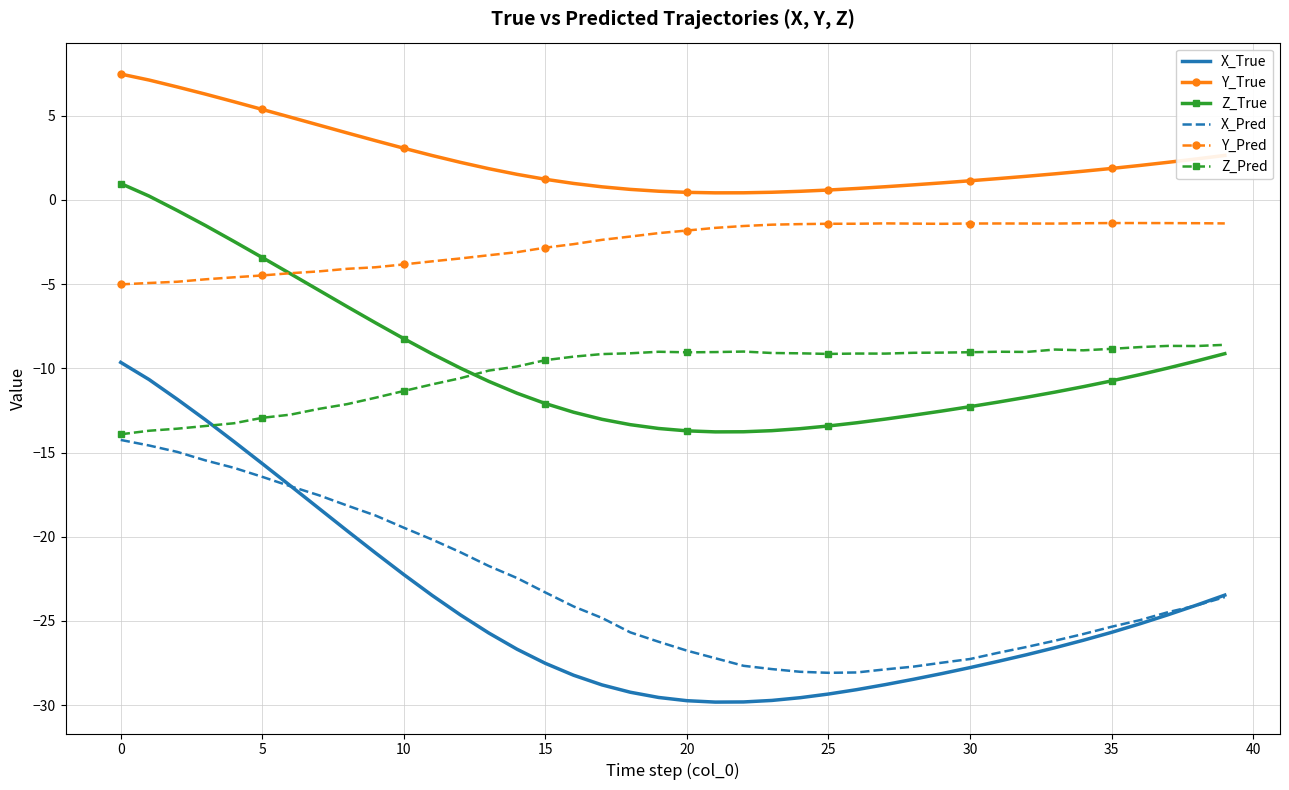

True or false: Z_True and X_Pred cross at least once.

False